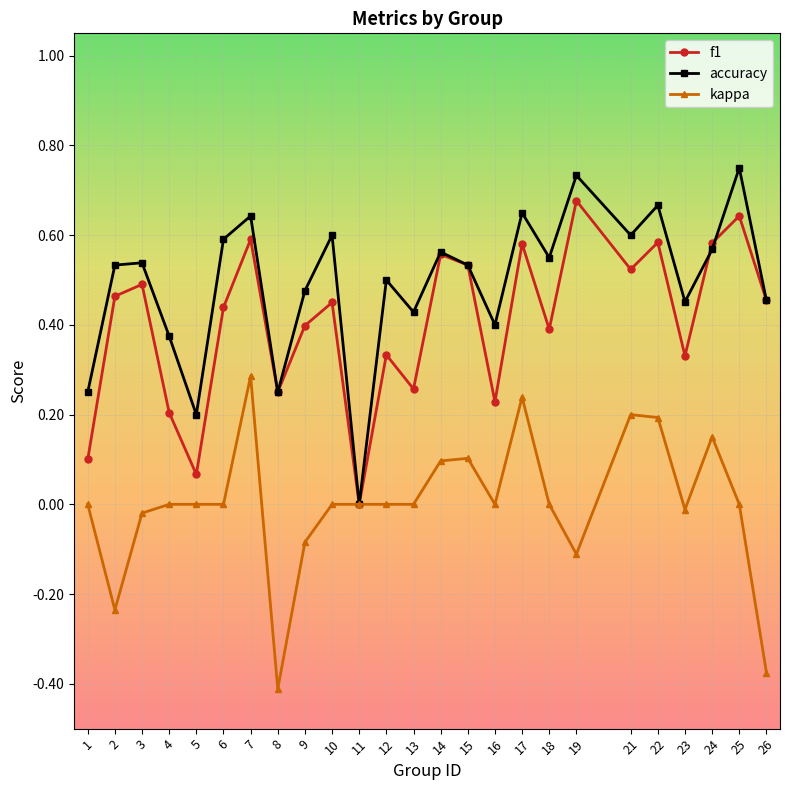

How many interior local valleys does the accuracy series have?

8